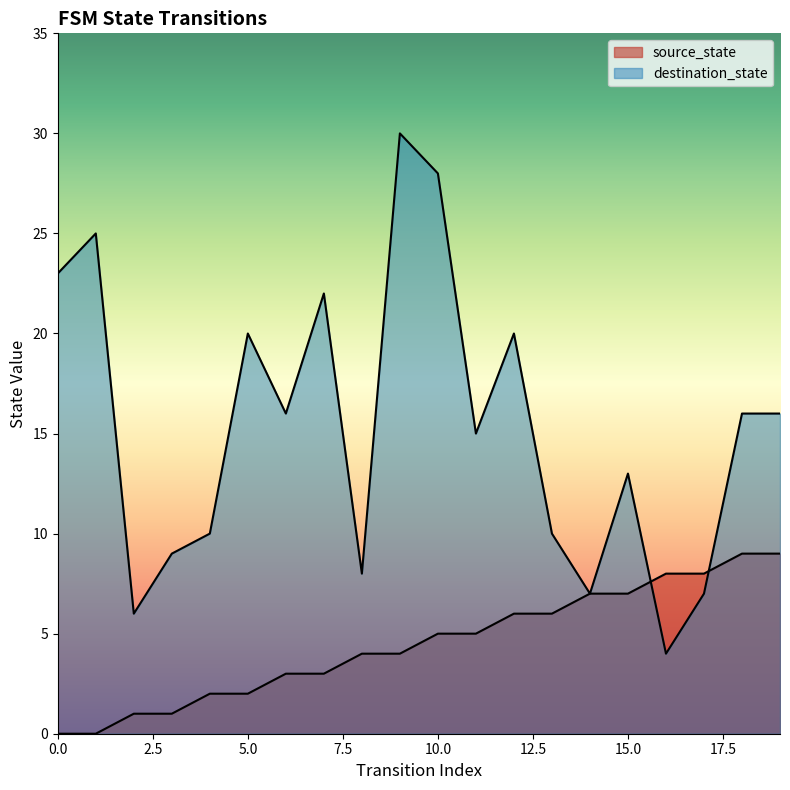

Does the chart have visible grid lines?

No